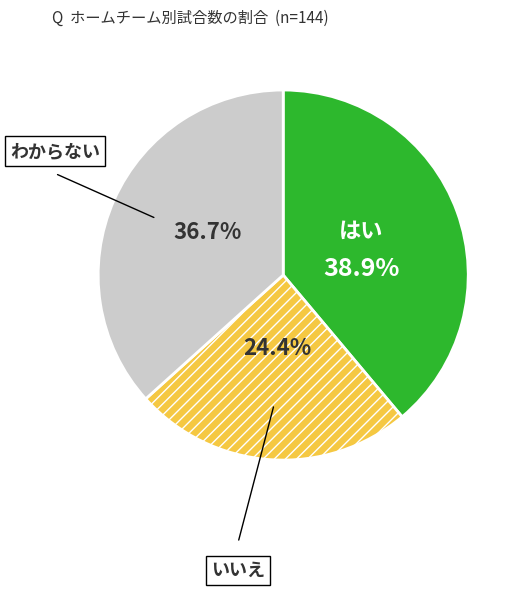

Is there any slice that represents more than half of the pie?

No